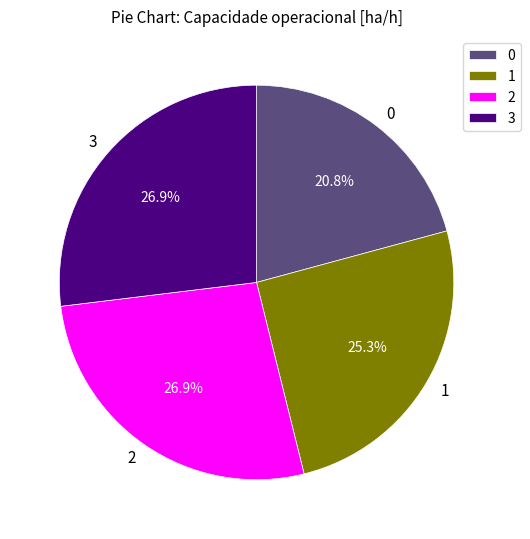

What is the total percentage of 2 and 0?

47.7%